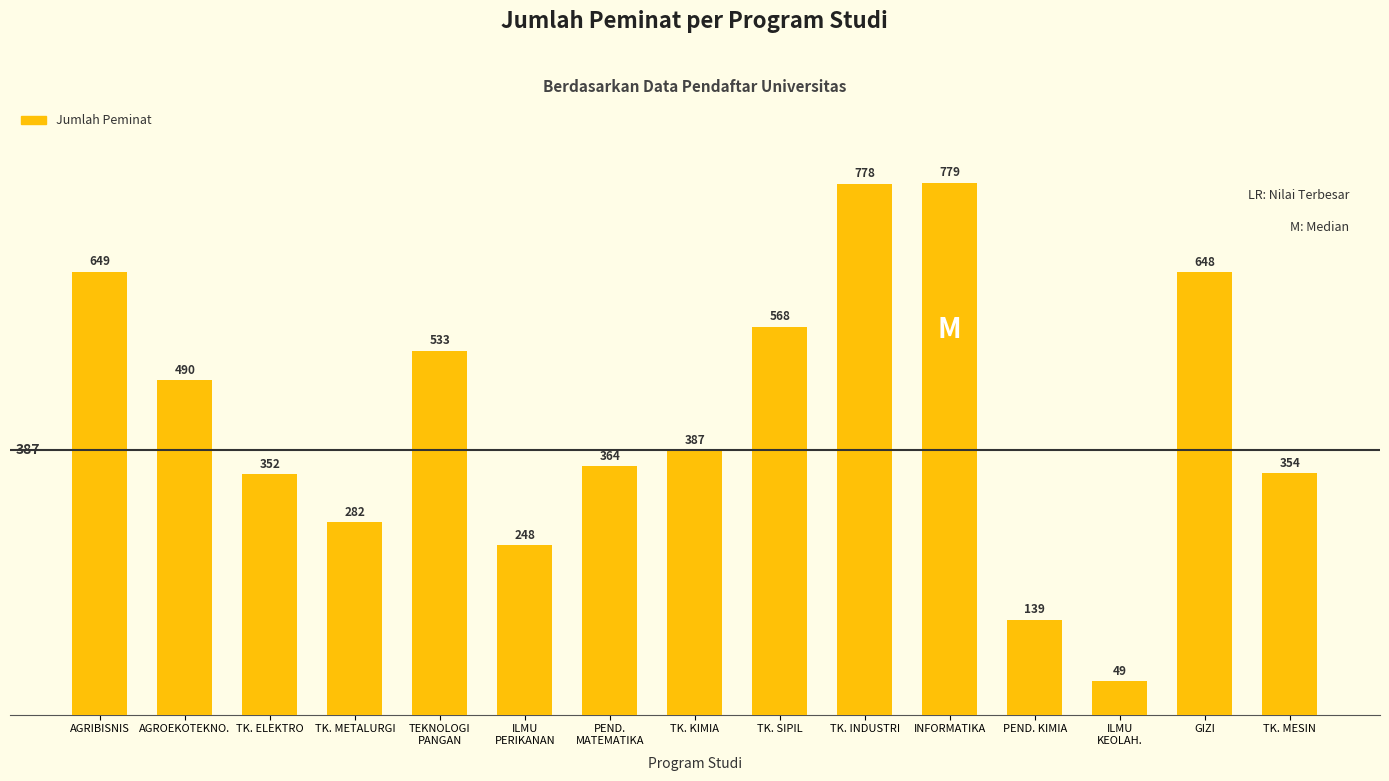

Rank the categories by value from lowest to highest.

ILMU
KEOLAH., PEND. KIMIA, ILMU
PERIKANAN, TK. METALURGI, TK. ELEKTRO, TK. MESIN, PEND.
MATEMATIKA, TK. KIMIA, AGROEKOTEKNO., TEKNOLOGI
PANGAN, TK. SIPIL, GIZI, AGRIBISNIS, TK. INDUSTRI, INFORMATIKA